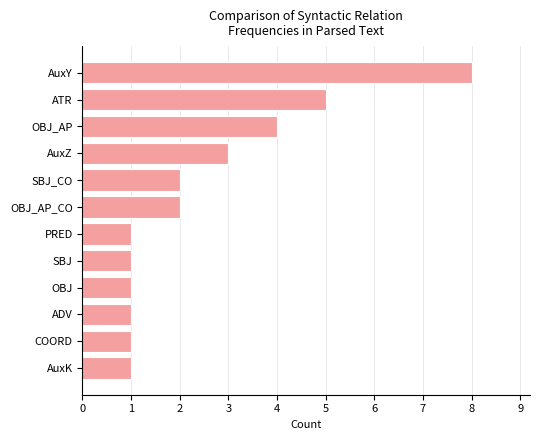

Between ADV and SBJ_CO, which is larger?

SBJ_CO